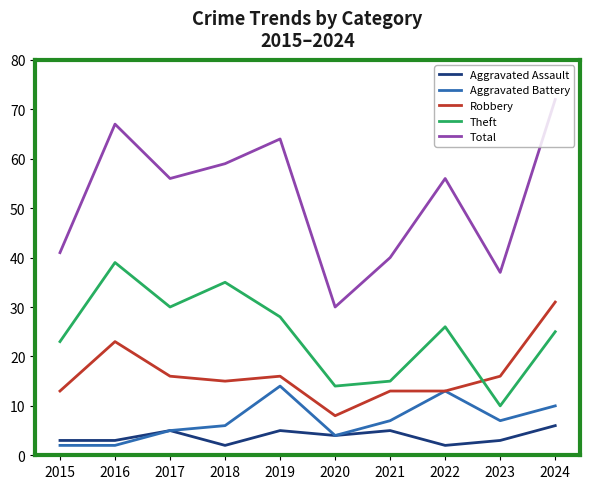

Is it true that Total equals 72 at 2024?

True